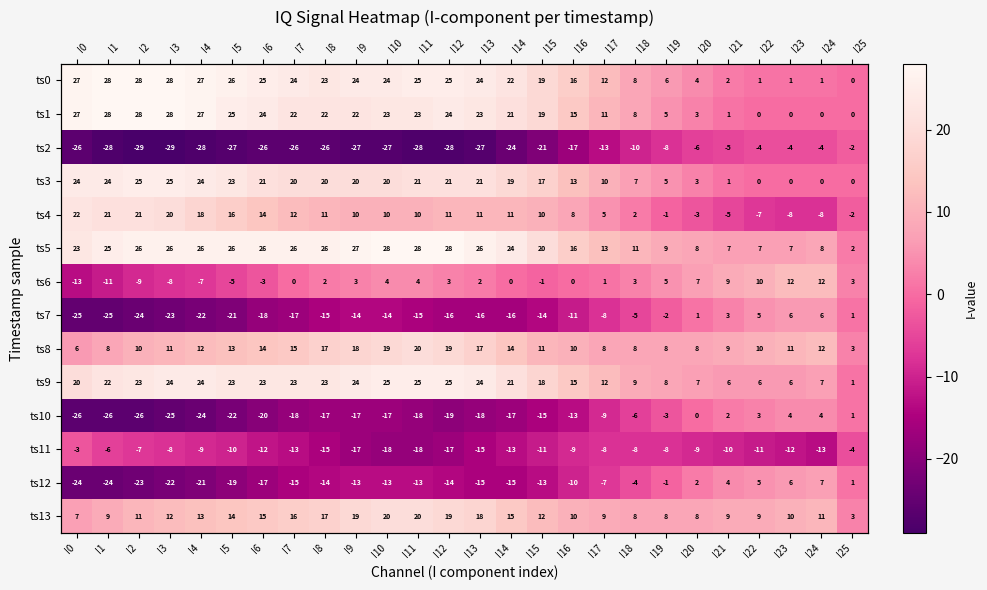

What is the spread (max minus min) of values at I21?

19